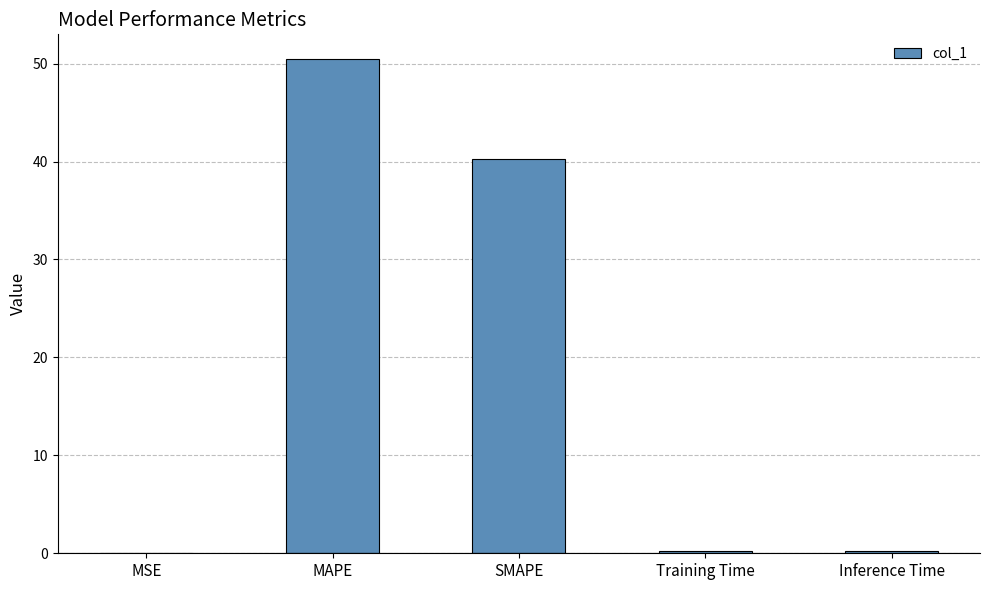

The value at MAPE is 50.5. True or false?

True